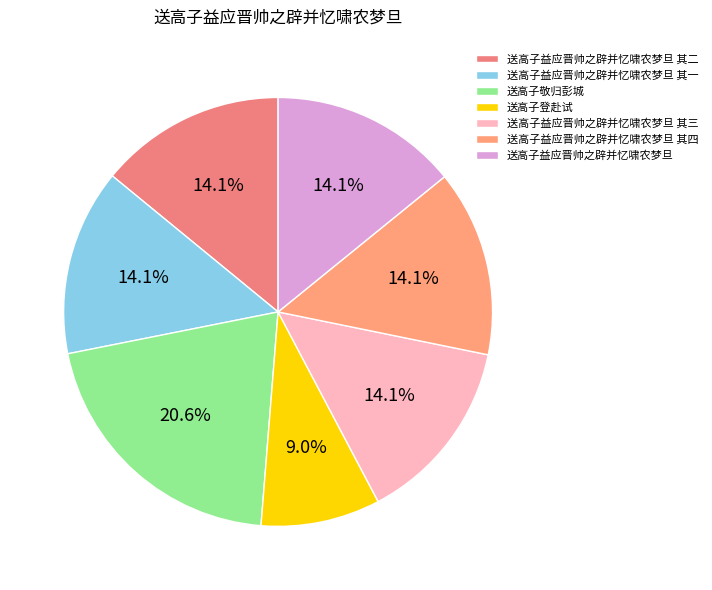

To the nearest percent, what portion does 送高子益应晋帅之辟并忆啸农梦旦 其二 represent?

14%